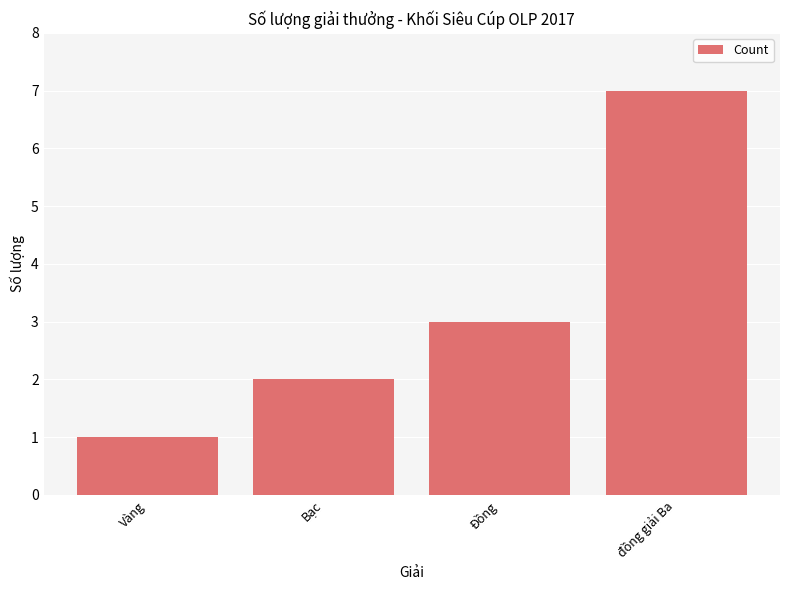

Rank the categories by value from highest to lowest.

đồng giải Ba, Đồng, Bạc, Vàng